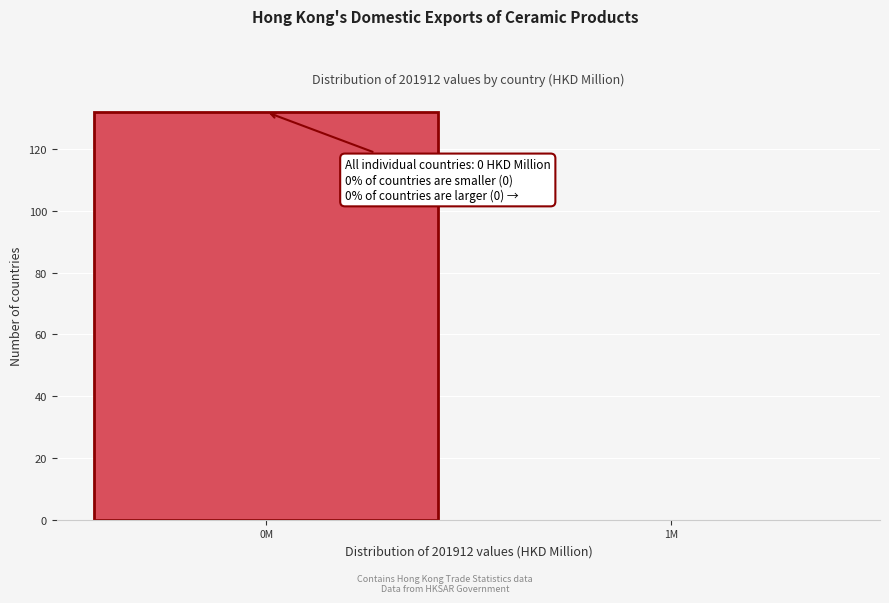

Reading left to right, list all the values displayed in this chart.

0M=132	1M=0